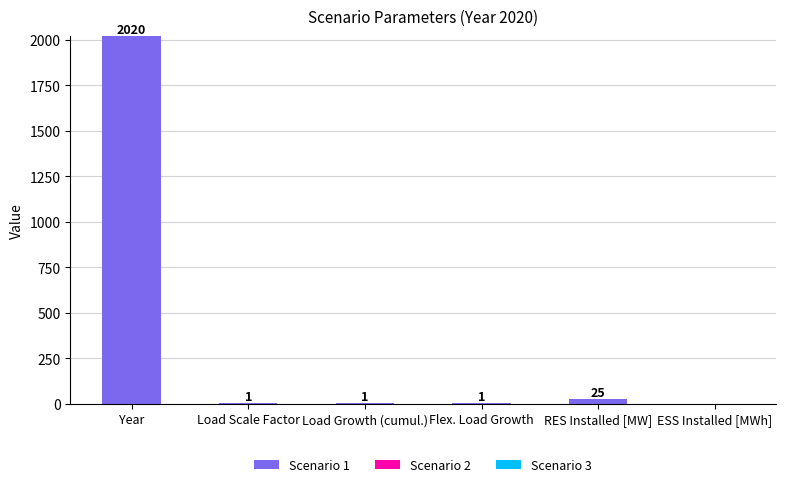

The value at Year is 2020. True or false?

True